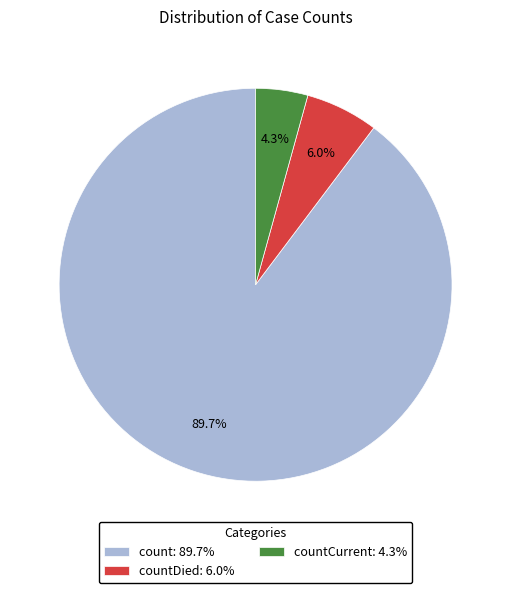

How many segments does this pie chart have?

3